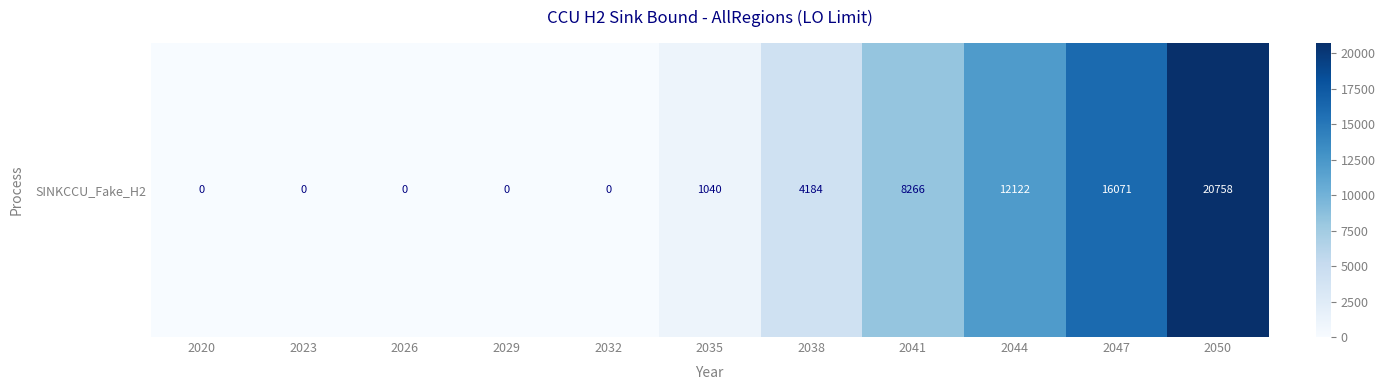

List the labels in order of value, largest first.

2050, 2047, 2044, 2041, 2038, 2035, 2020, 2023, 2026, 2029, 2032